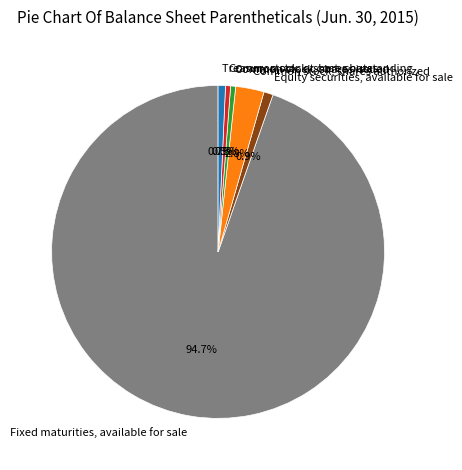

Approximately how many times larger is the value at Common stock, shares authorized compared to Common stock, shares issued?

5.6